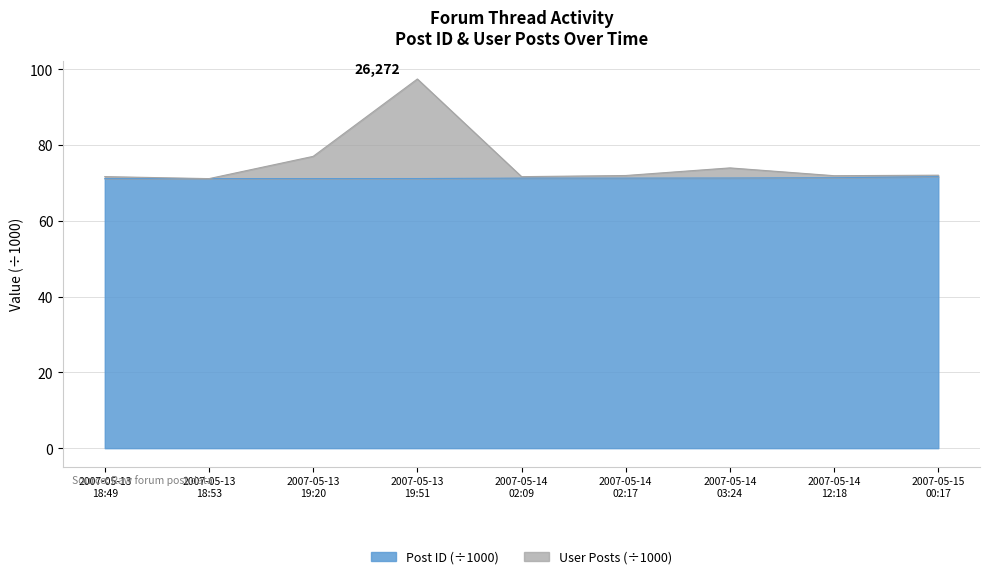

What is the label of the 7th point from the right?

2007-05-13 19:20